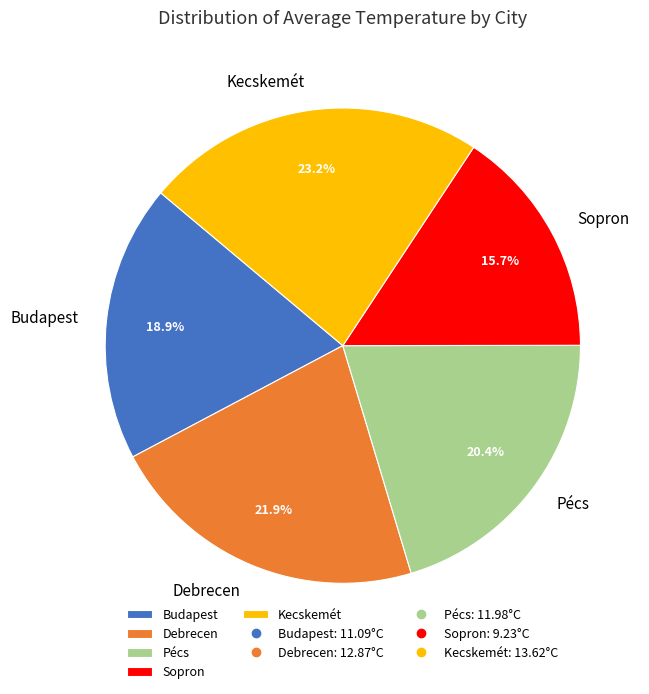

Is there a majority slice in this chart?

No